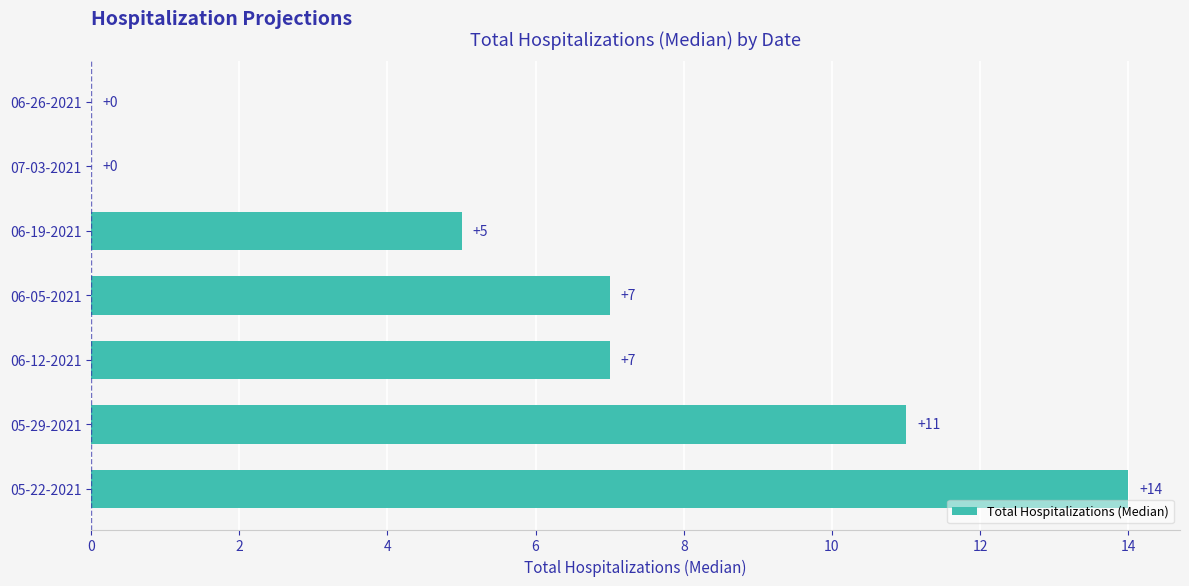

Reading bottom to top, transcribe all the data shown in this chart.

05-22-2021=14	05-29-2021=11	06-12-2021=7	06-05-2021=7	06-19-2021=5	07-03-2021=0	06-26-2021=0